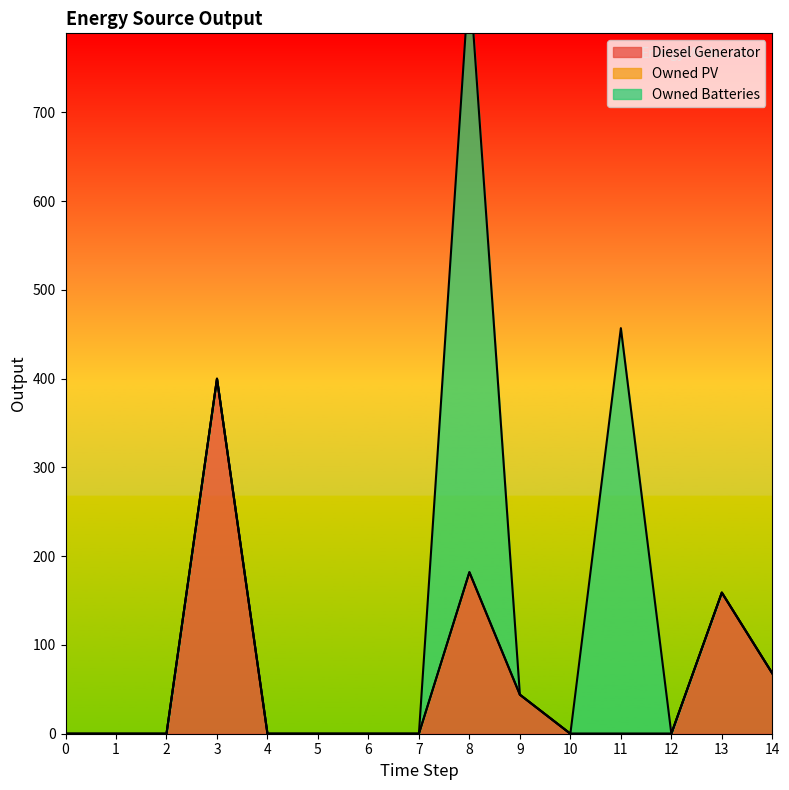

Reading left to right, transcribe all the data shown in this chart.

Diesel Generator: 0=0.0	1=0.0	2=0.0	3=400.0	4=0.0	5=0.0	6=0.0	7=0.0	8=182.0	9=44.0	10=0.0	11=0.0	12=0.0	13=159.0	14=68.0
Owned PV: 0=0.0	1=0.0	2=0.0	3=0.0	4=0.0	5=0.0	6=0.0	7=0.0	8=0.0	9=0.0	10=0.0	11=0.0	12=0.0	13=0.0	14=0.0
Owned Batteries: 0=0.0	1=0.0	2=0.0	3=0.0	4=0.0	5=0.0	6=0.0	7=0.0	8=672.0	9=0.0	10=0.0	11=457.0	12=0.0	13=0.0	14=0.0